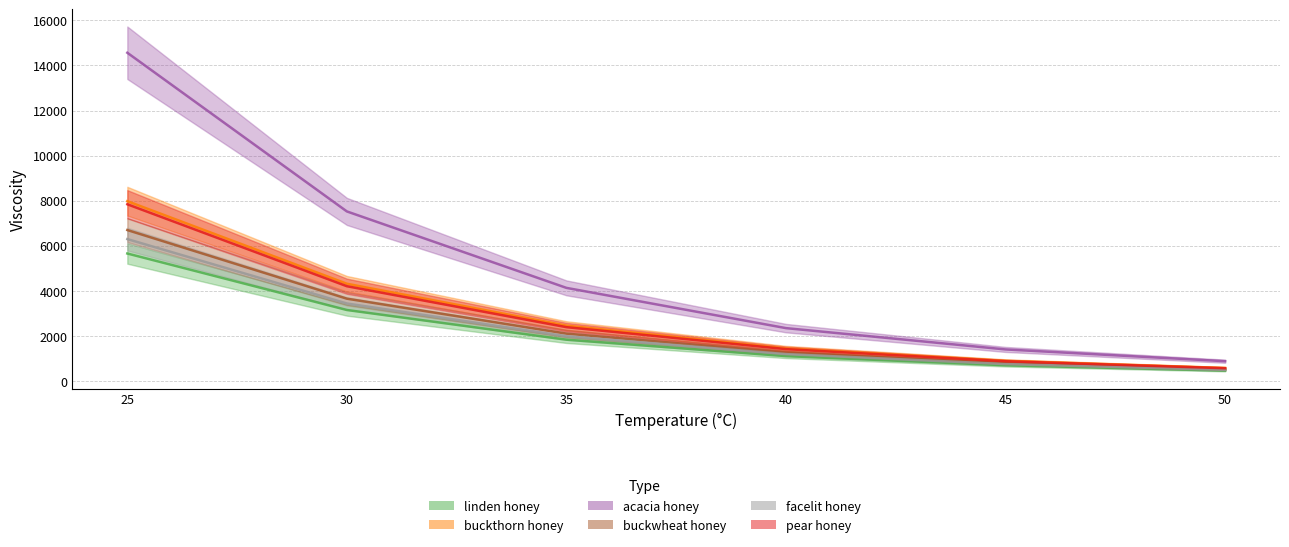

Where is facelit honey nearest to the value 3392?

30